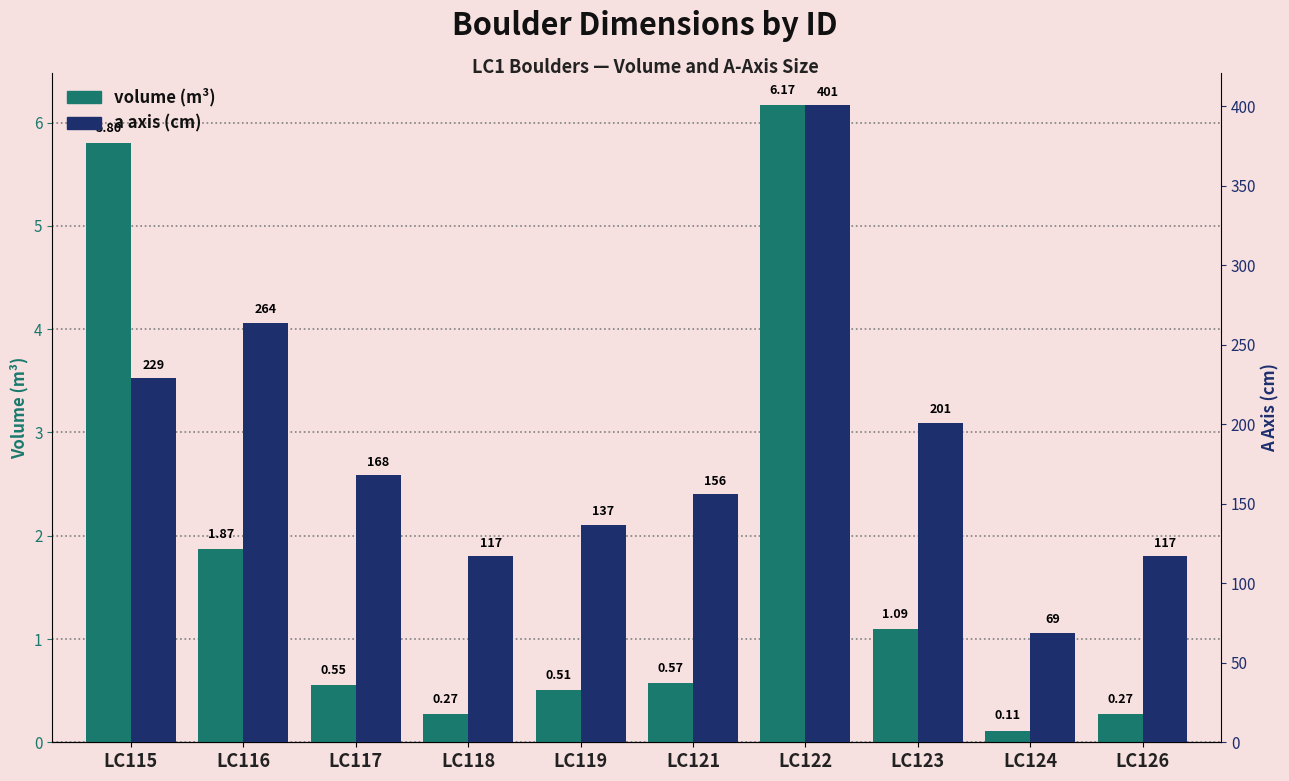

True or false: a axis (cm) has a value of 435.8 at LC116.

False